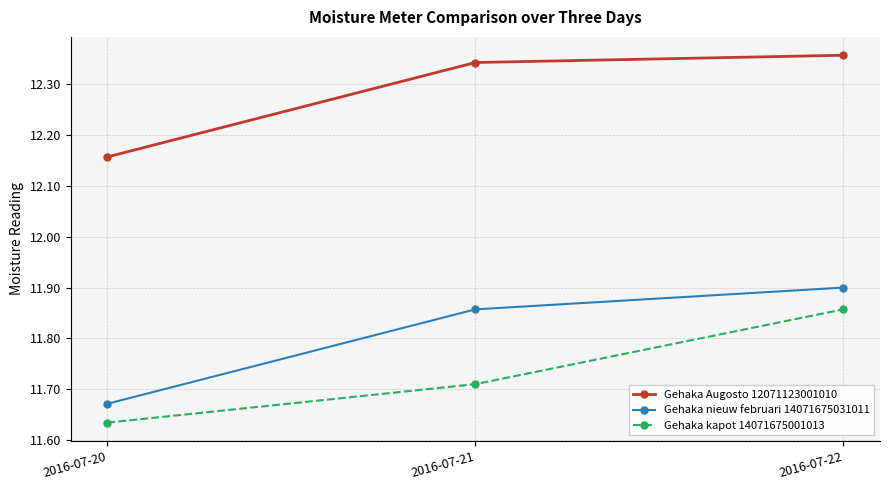

What is the difference between the Gehaka kapot 14071675001013 values at 2016-07-20 and 2016-07-22?

0.2